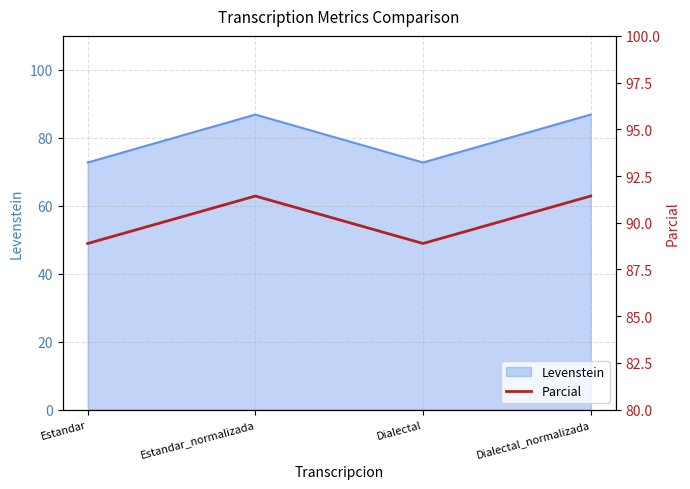

Which label corresponds to the smallest value in the chart?

Estandar